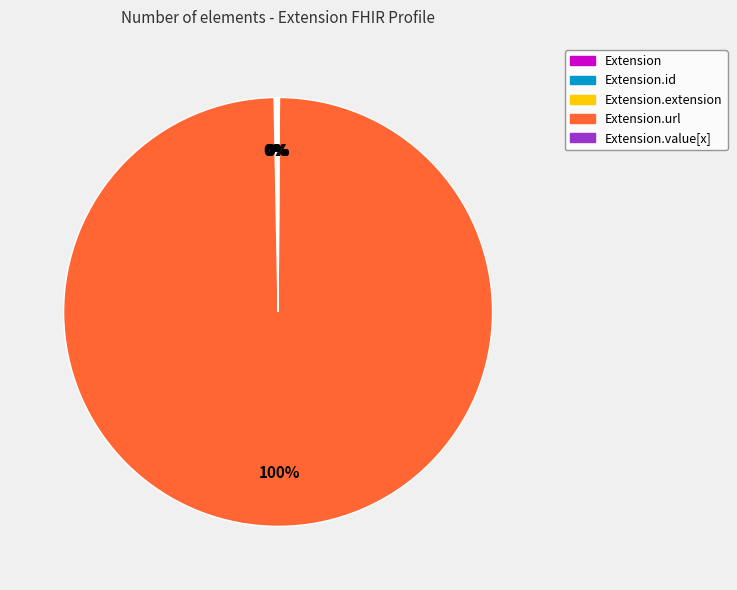

To the nearest percent, what is the average slice percentage?

20%